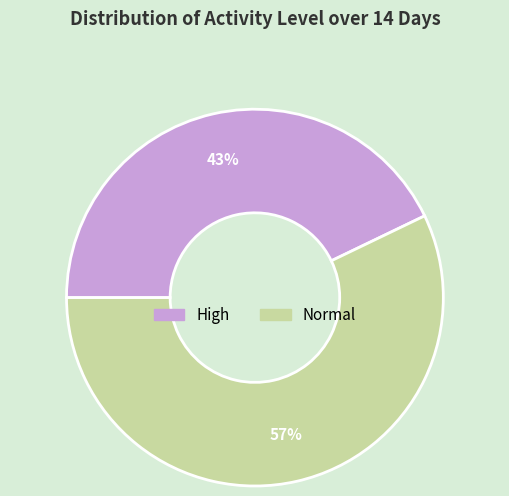

To the nearest percent, what is the combined percentage of Normal and High?

100%